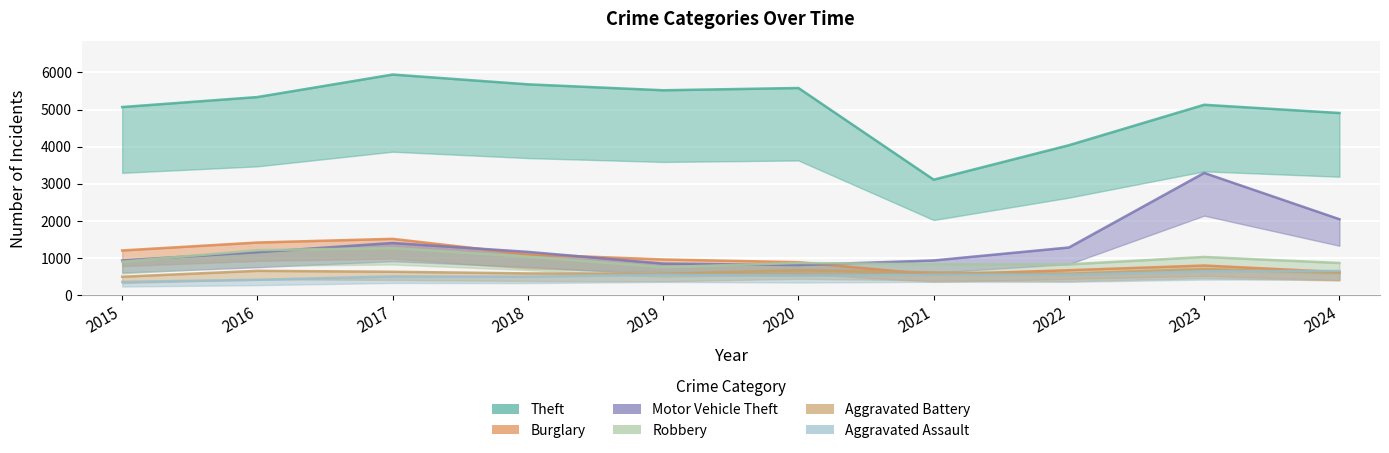

Which category has the lowest value in the Motor Vehicle Theft series?

2020